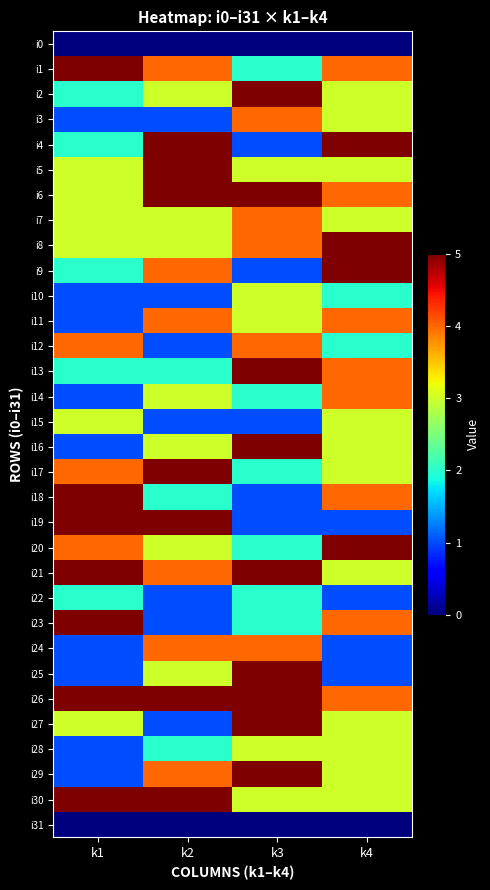

Which series changed the most between k3 and k4?

i4